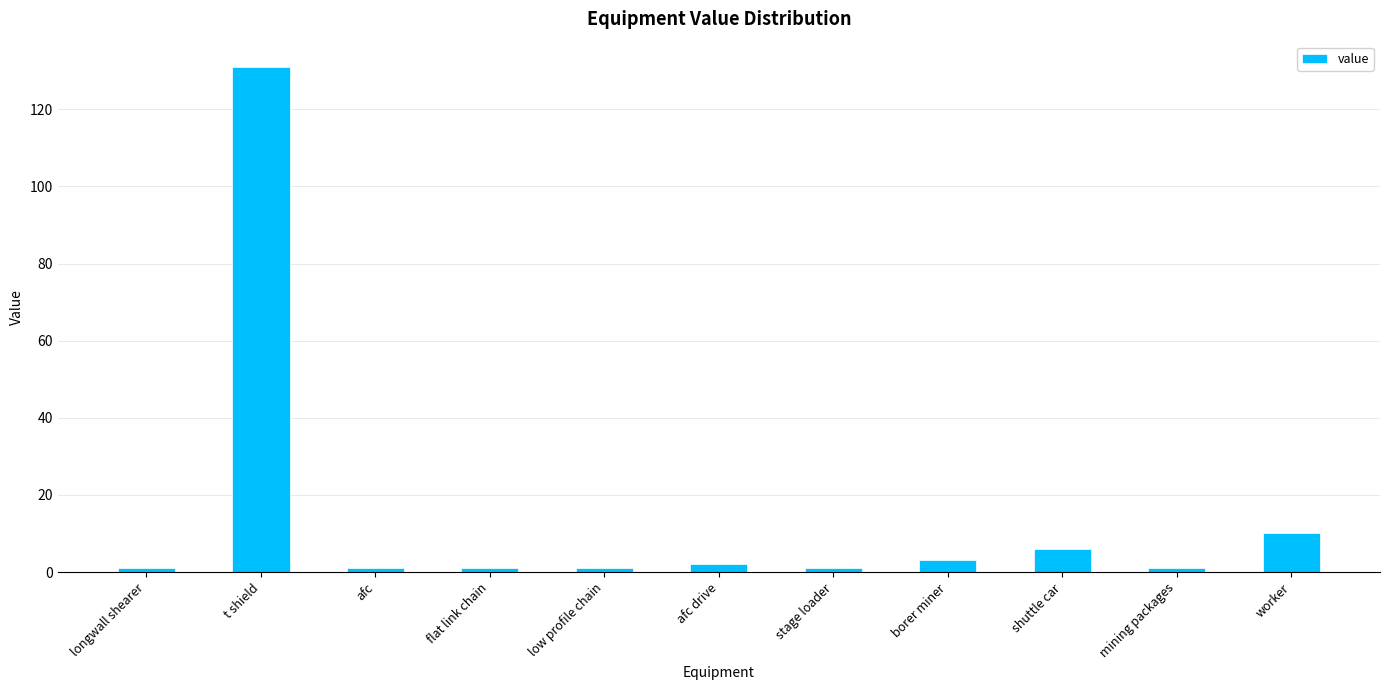

Approximately how many times larger is the value at mining packages compared to afc drive?

0.5